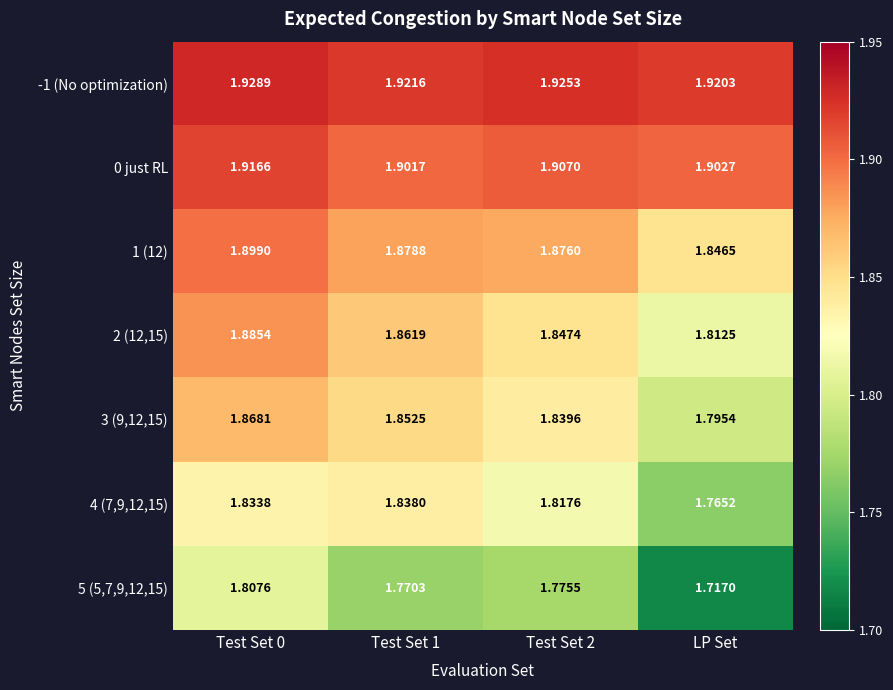

How many distinct data groups are displayed?

7